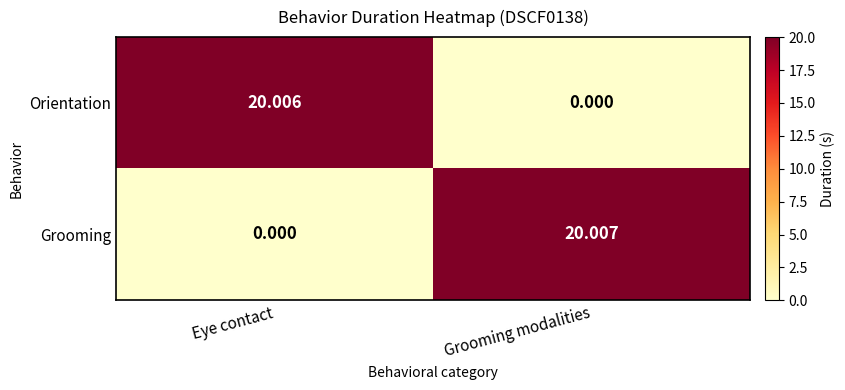

At which category is the sum across all series the highest?

Grooming modalities